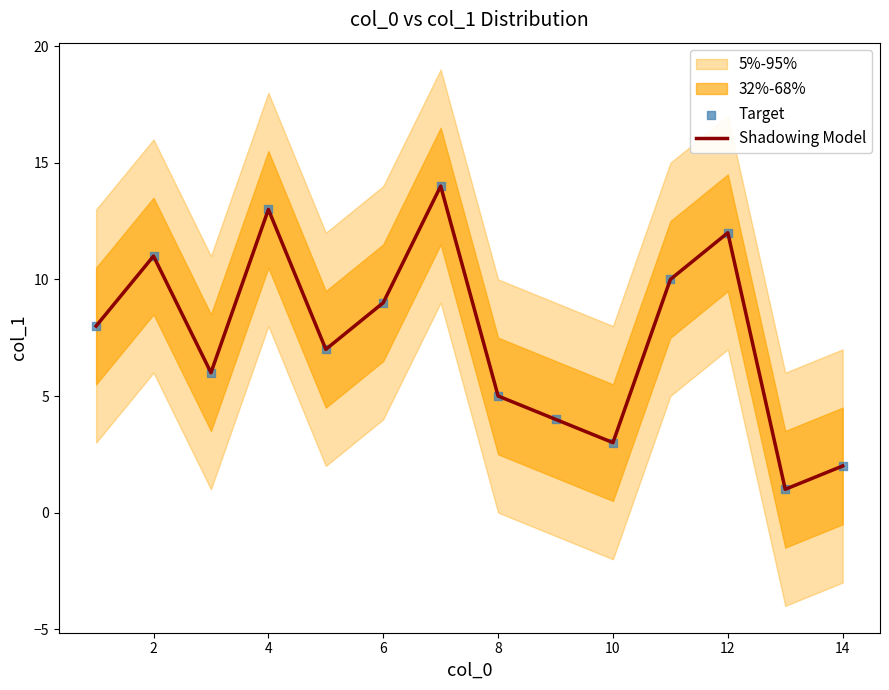

Which series reaches the minimum Y coordinate?

Shadowing Model